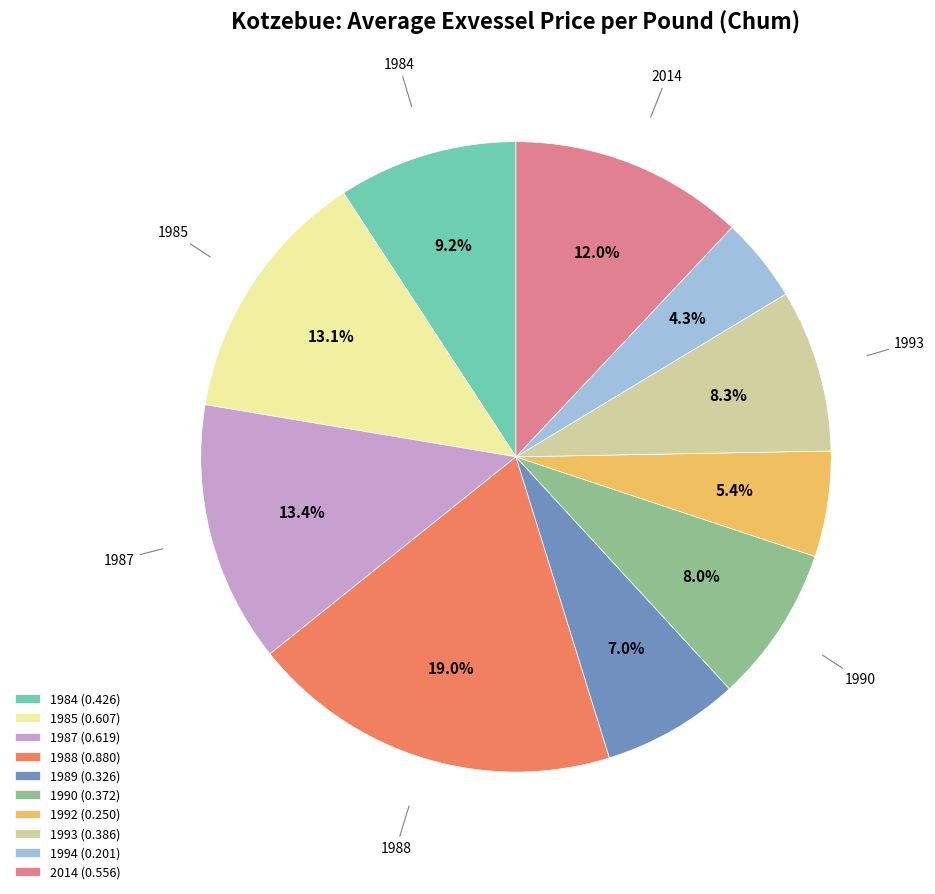

Does any single category account for the majority?

No